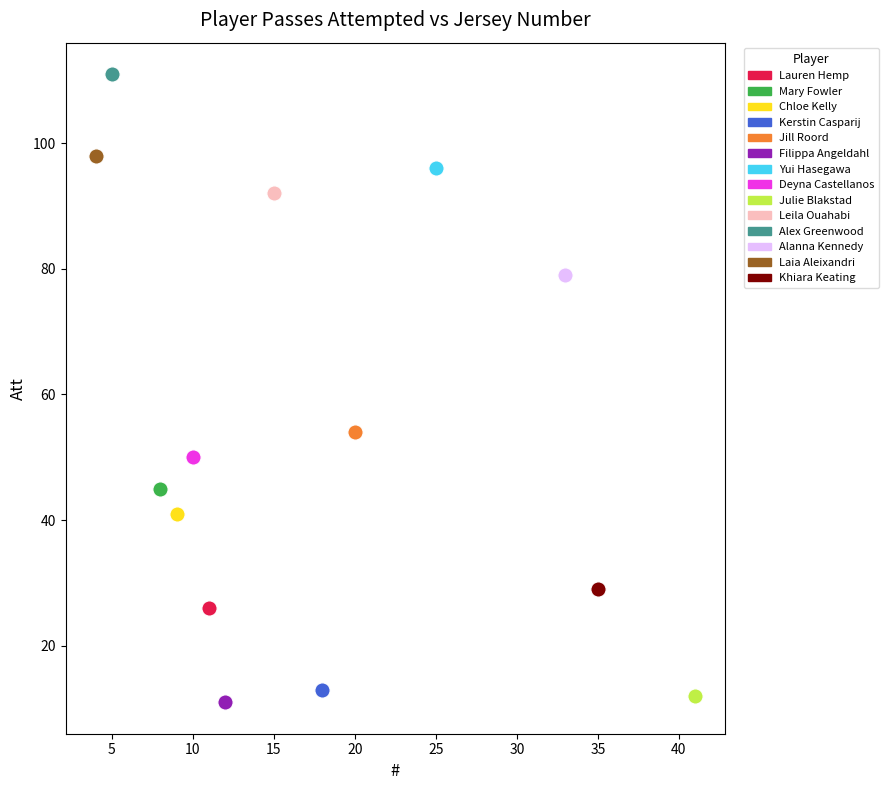

Which series reaches the minimum Y coordinate?

Filippa Angeldahl